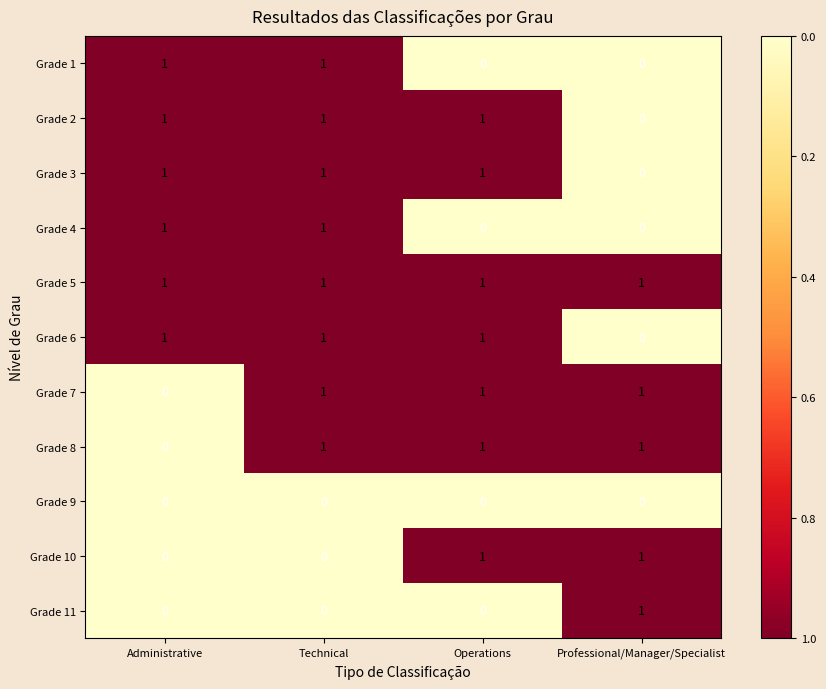

What is the sum of all Grade 8 values?

3